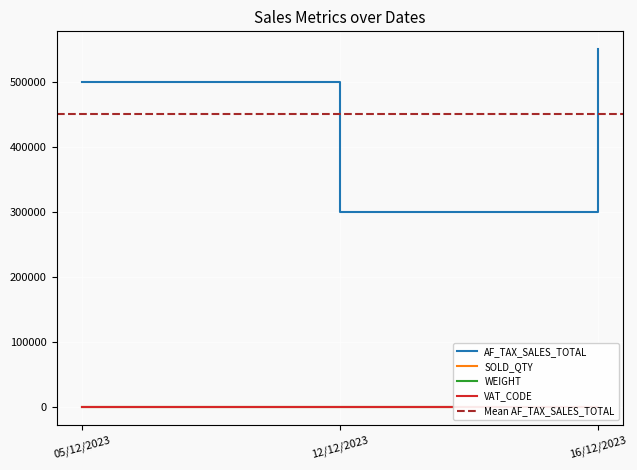

Rank the series by their maximum value, from highest to lowest.

AF_TAX_SALES_TOTAL, VAT_CODE, SOLD_QTY, WEIGHT